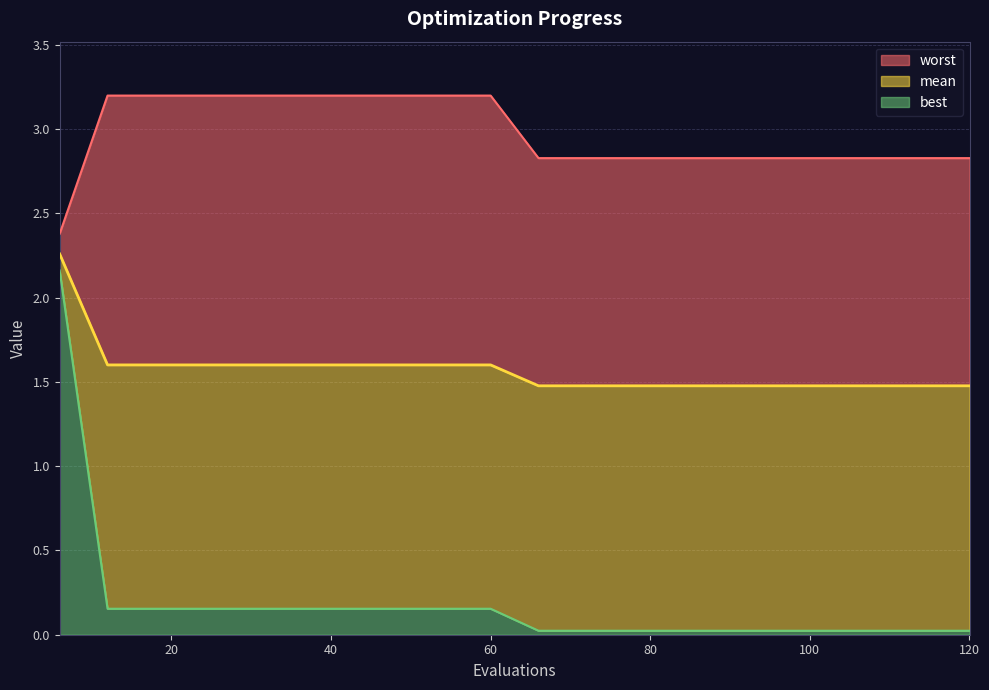

How many data points does each series have?

20